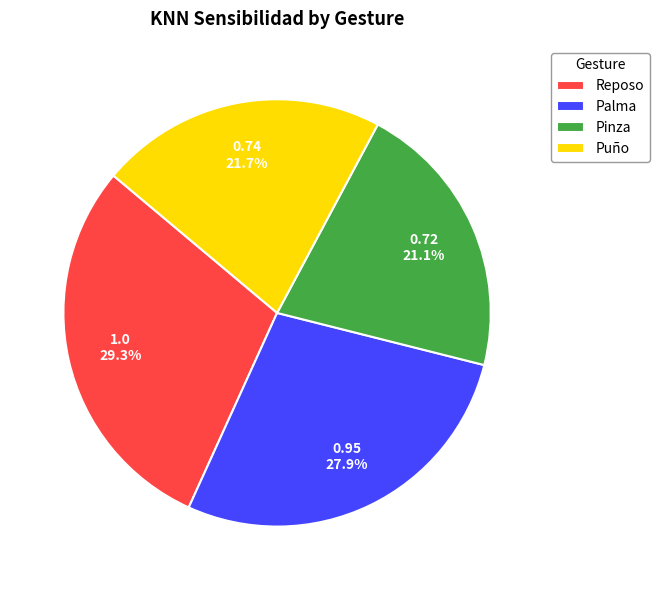

Which has a higher value, Pinza or Puño?

Puño